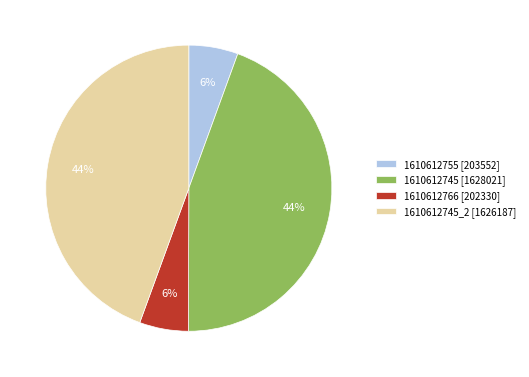

To the nearest percent, what is the combined percentage of 1610612745_2 [1626187] and 1610612766 [202330]?

50%